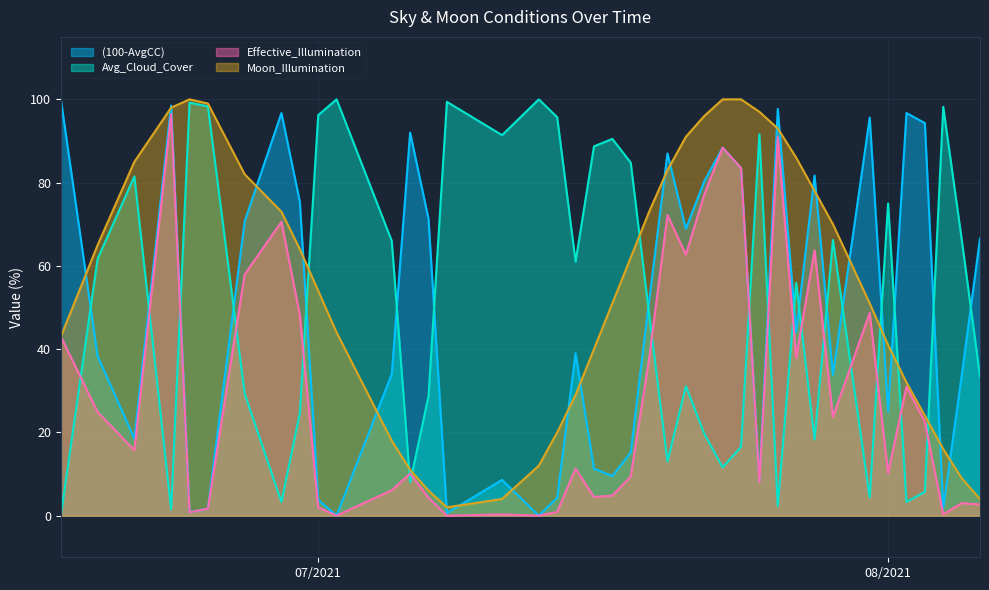

Which series has the largest total across all categories?

Moon_Illumination